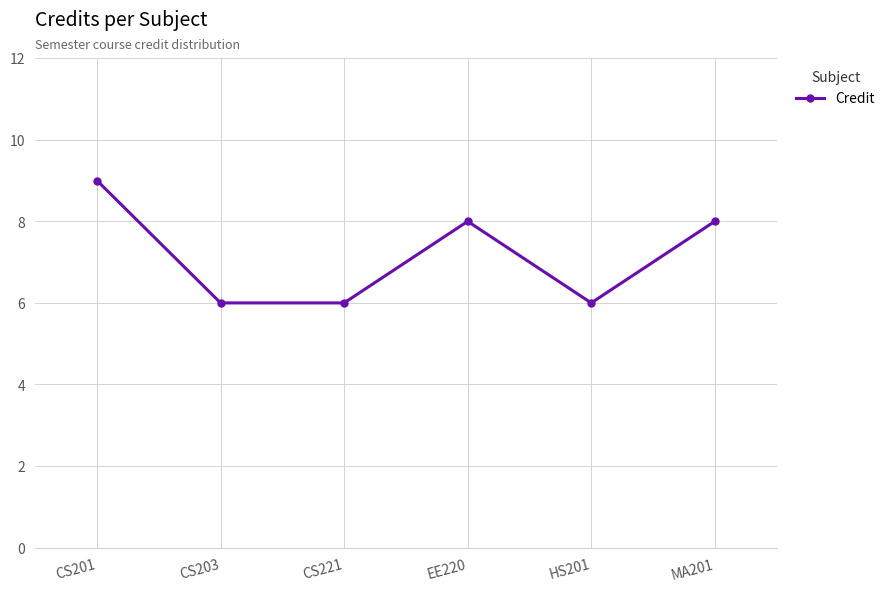

Approximately how many times larger is the value at CS221 compared to CS201?

0.7